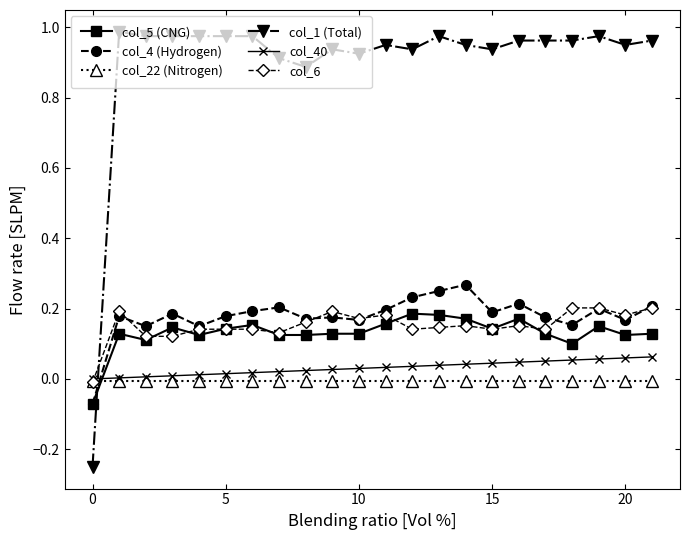

How many intersections are there between col_4 (Hydrogen) and col_40?

1